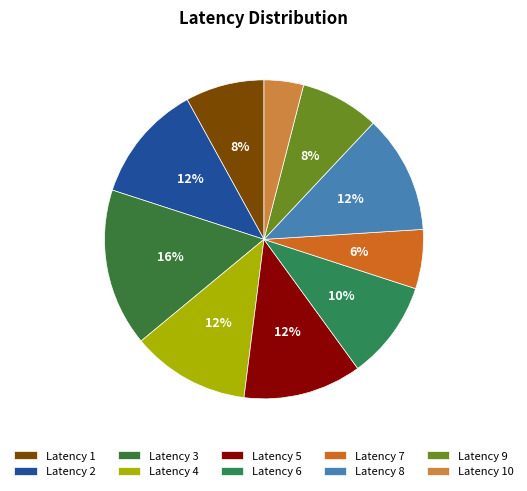

To the nearest percent, what is the difference between the largest and smallest slice percentages?

12%